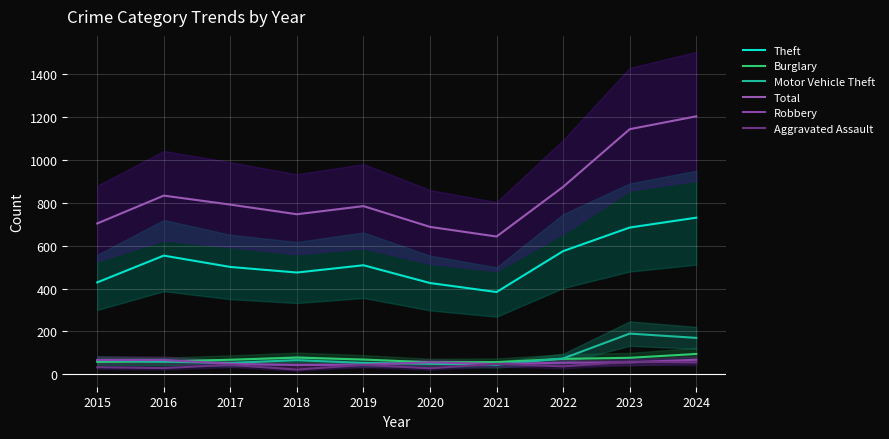

How many intersections are there between Aggravated Assault and Motor Vehicle Theft?

2